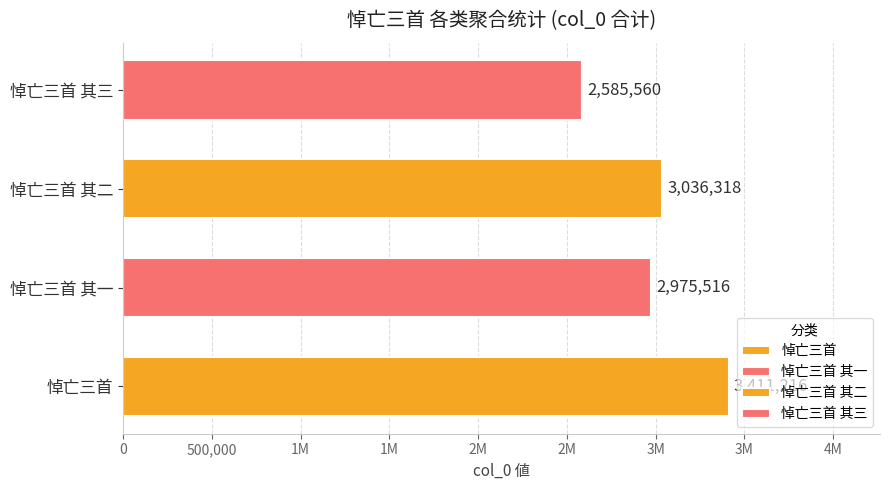

The 悼亡三首 其一 series shows 1356526 at 悼亡三首. True or false?

False